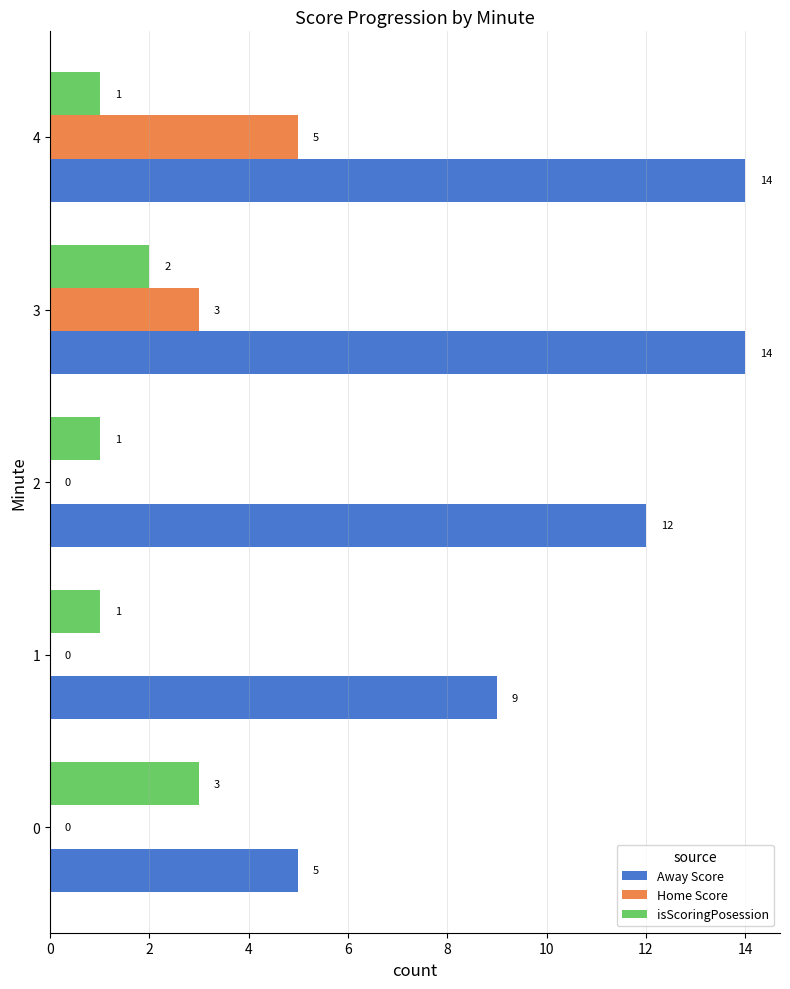

What is the maximum value shown in the chart?

14